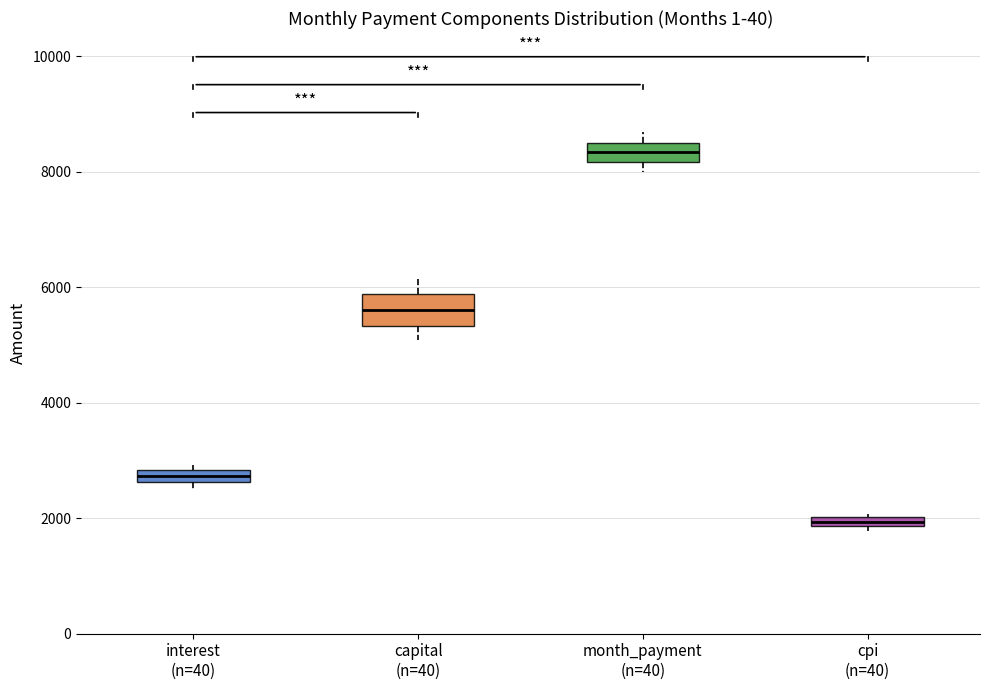

Where is the lower edge of the box for capital (n=40) on the y-axis? The values are not printed on the chart, so give them approximately, as read against the axis.

5400